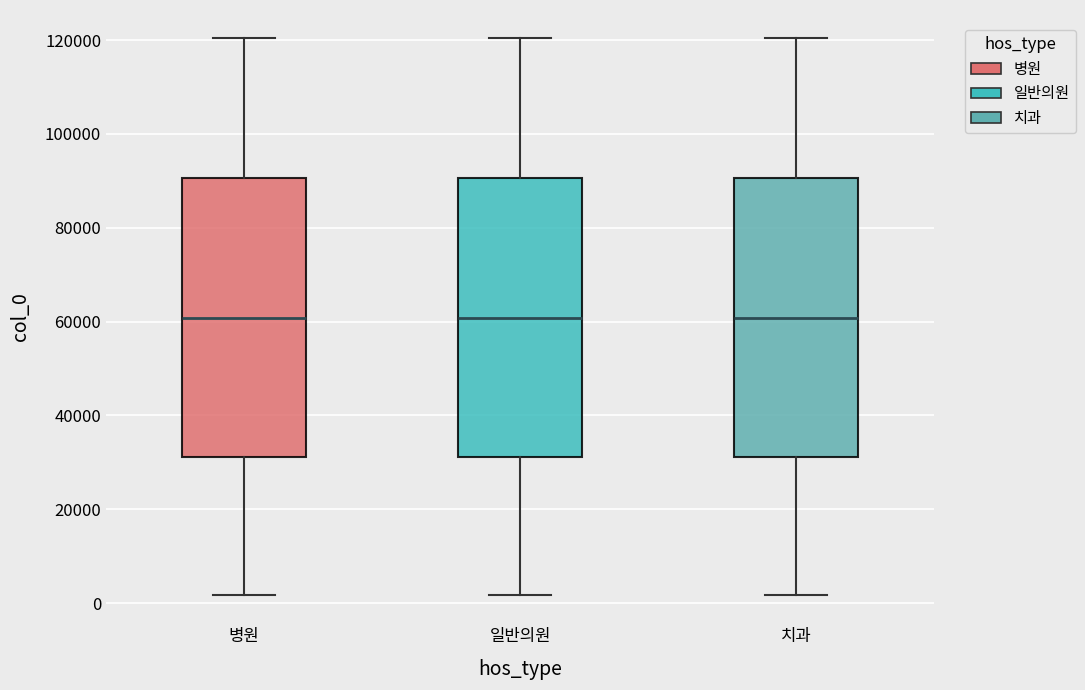

Reading left to right, read every box against the y-axis: the position of its median line, the range the box covers, and the ends of its whiskers. The values are not printed on the chart, so give them approximately, as read against the axis.

병원: median 60000, box 32000 to 90000, whiskers 2000 to 120000
일반의원: median 60000, box 32000 to 90000, whiskers 2000 to 120000
치과: median 60000, box 32000 to 90000, whiskers 2000 to 120000